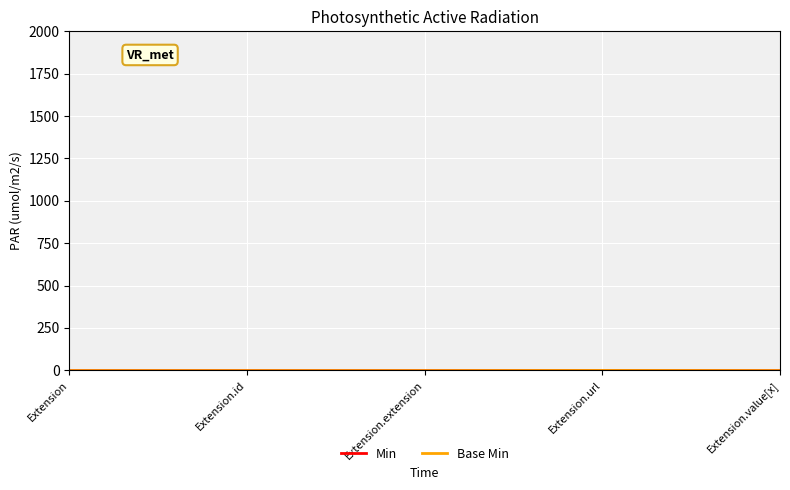

True or false: Base Min line and Min line intersect in this chart.

False